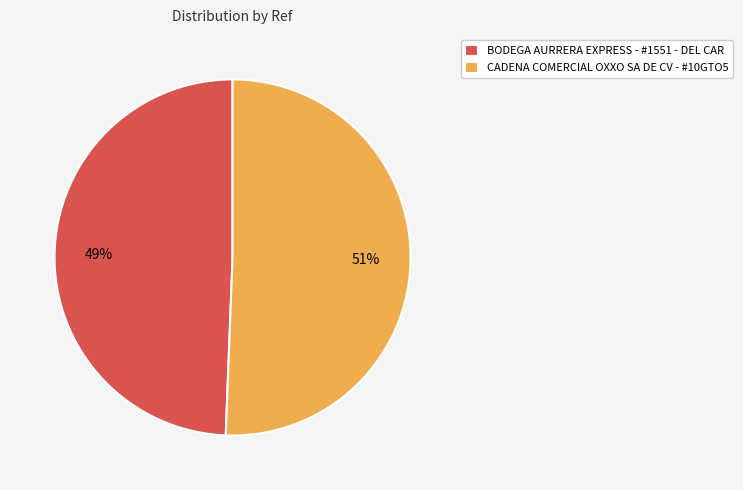

Is it true that BODEGA AURRERA EXPRESS - #1551 - DEL CAR is 49% of the pie?

True